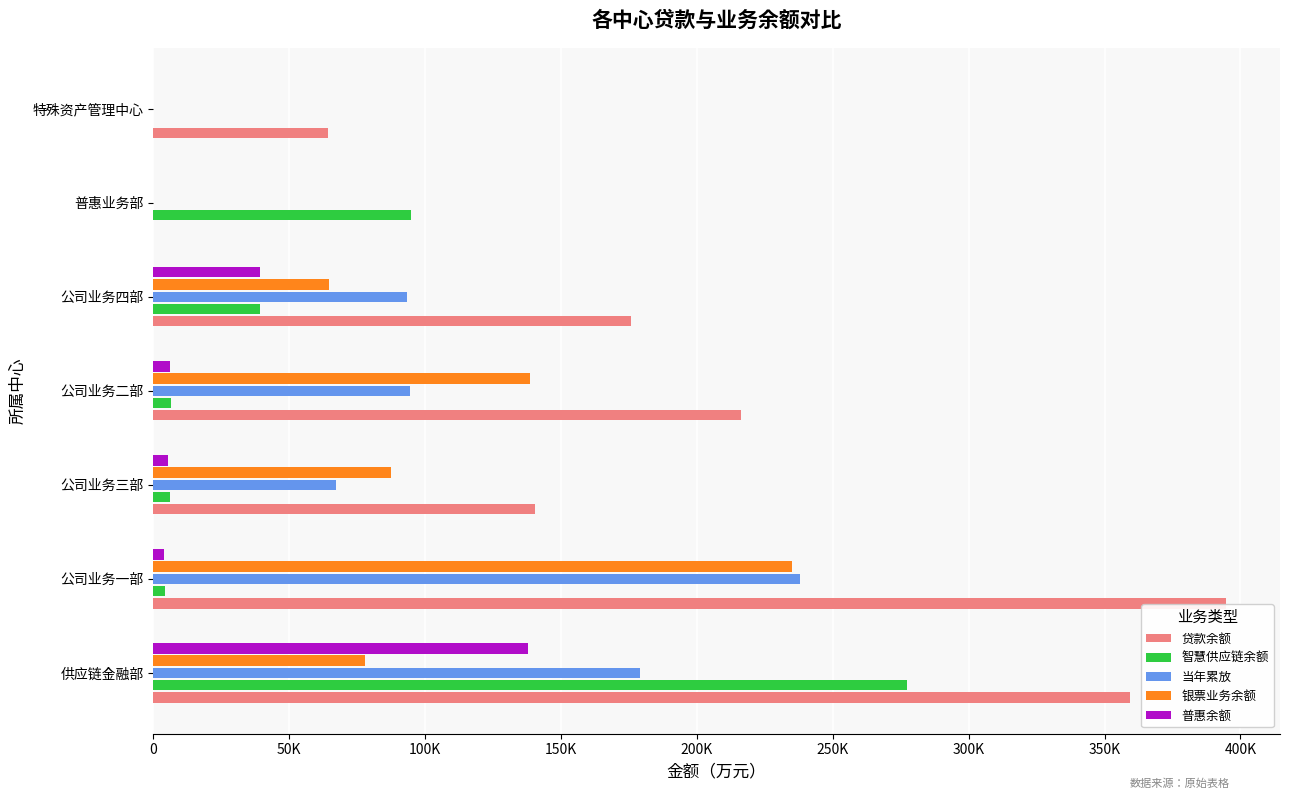

What are all the series names shown in the legend?

贷款余额, 智慧供应链余额, 当年累放, 银票业务余额, 普惠余额